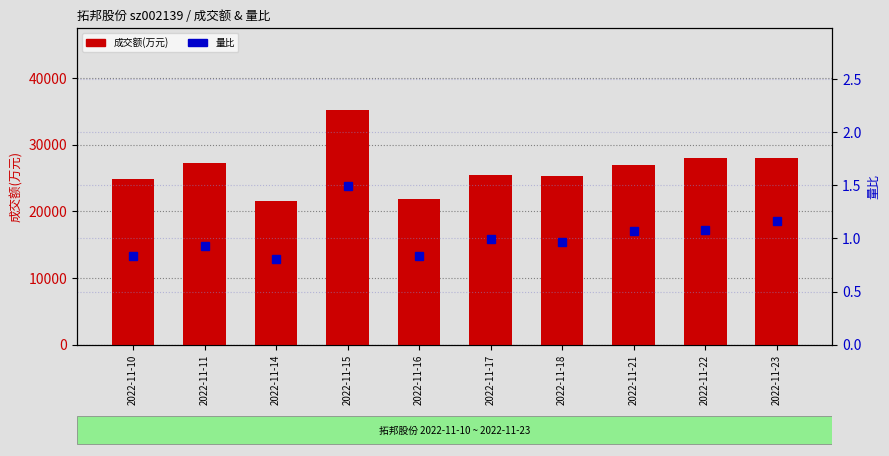

True or false: 成交额(万元) has a value of 21602.0 at 2022-11-14.

True